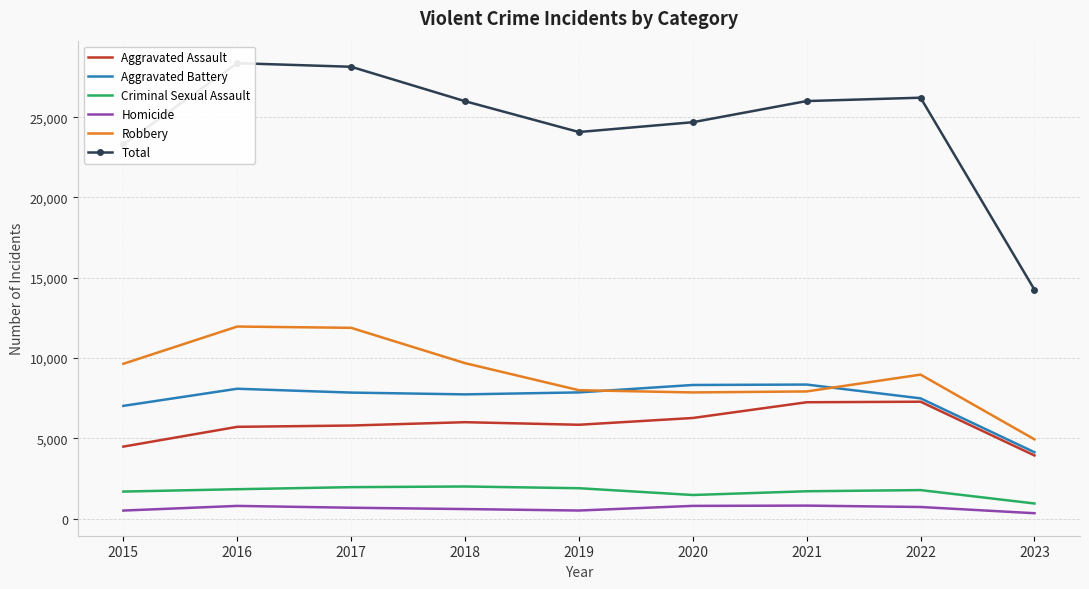

What is the highest value of the Homicide series?

804